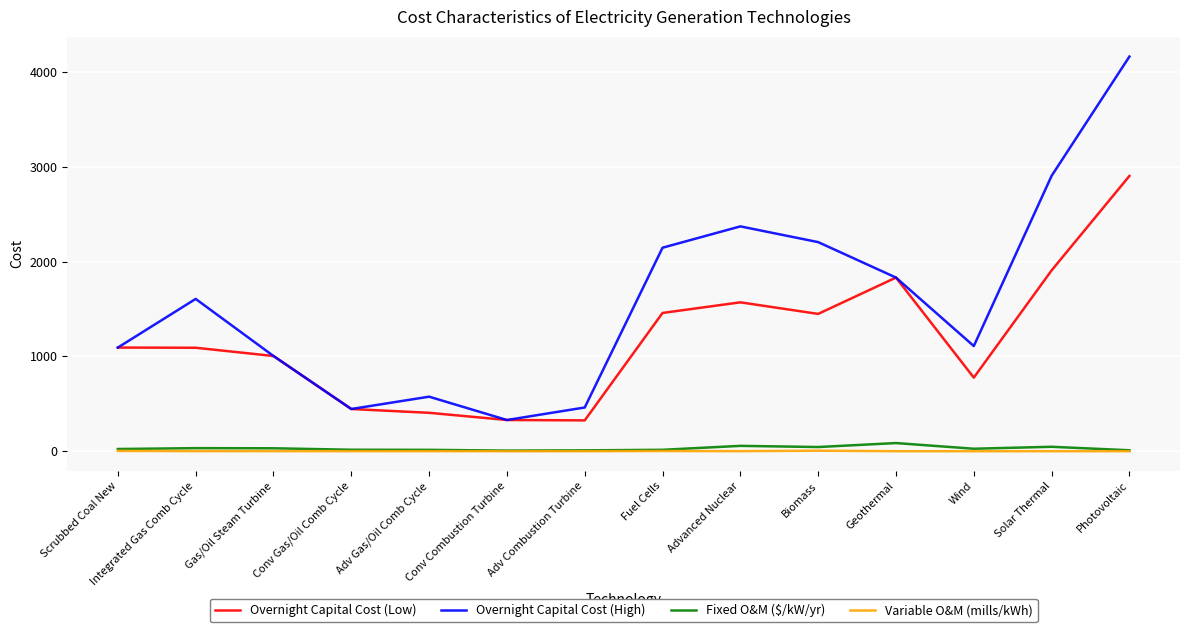

How many lines are shown in the chart?

4